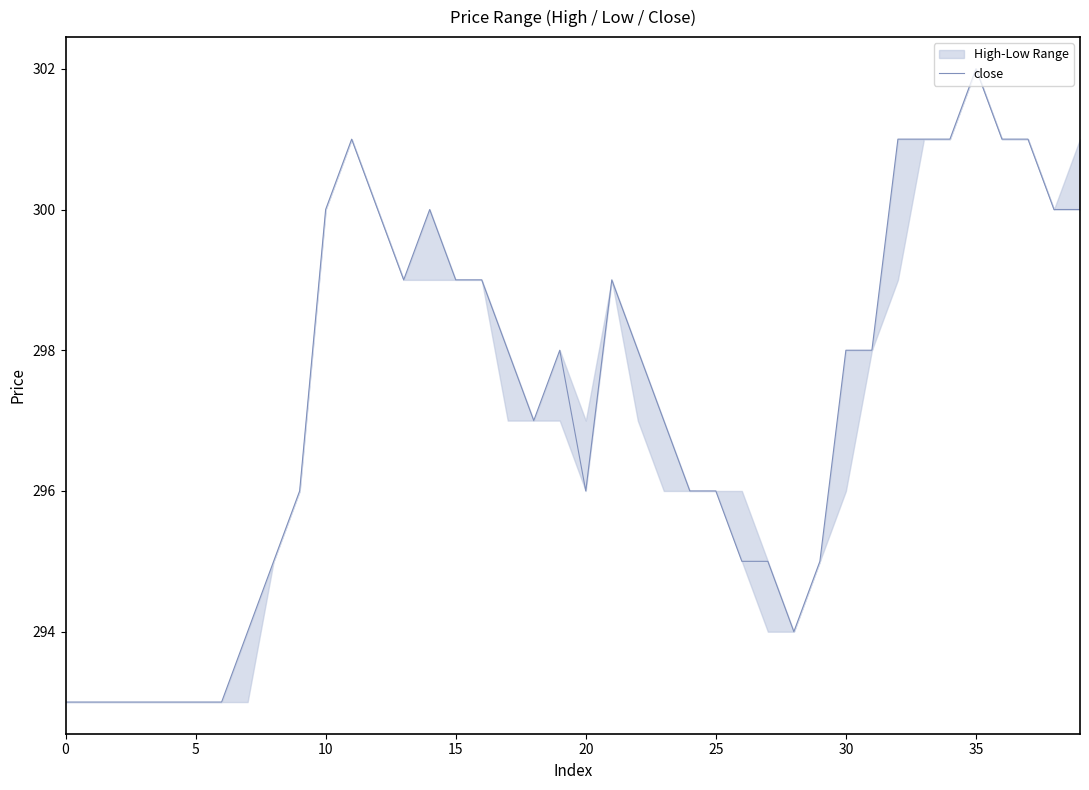

What is the sum of all values?

11891